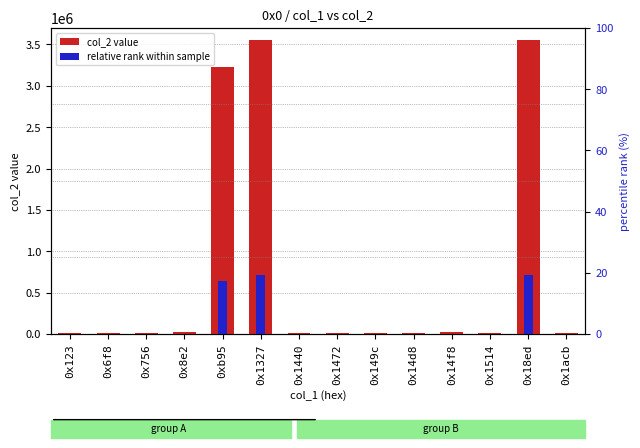

Count the number of data series in this chart.

2